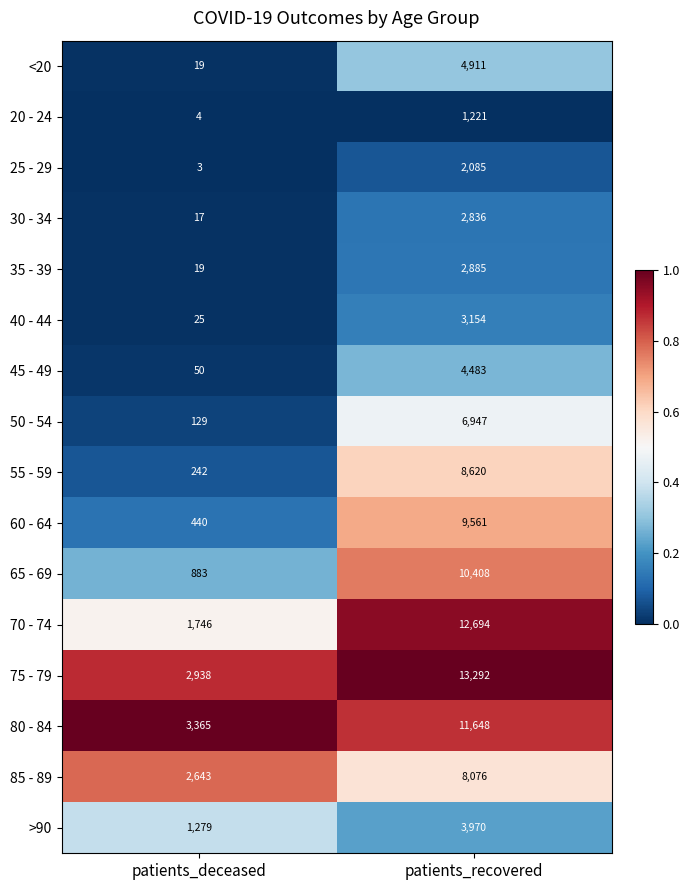

Rank the series by their maximum value, from highest to lowest.

75 - 79, 70 - 74, 80 - 84, 65 - 69, 60 - 64, 55 - 59, 85 - 89, 50 - 54, <20, 45 - 49, >90, 40 - 44, 35 - 39, 30 - 34, 25 - 29, 20 - 24